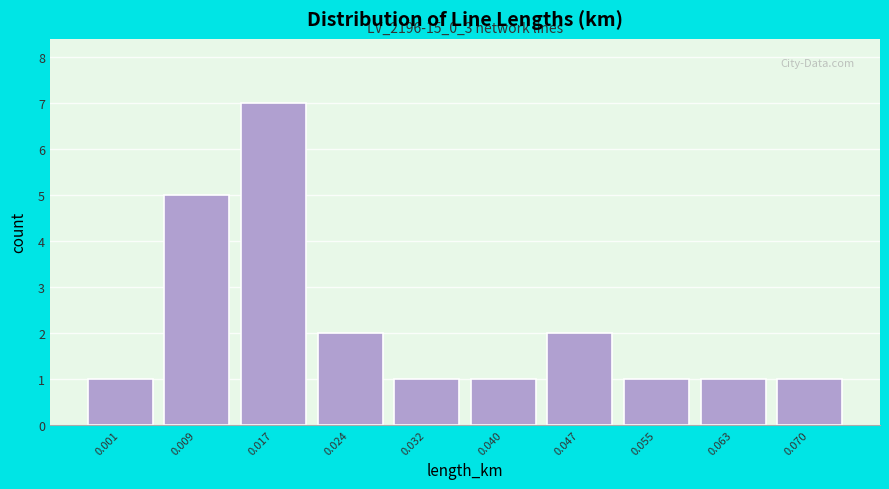

Reading left to right, what are all the values shown in this chart?

0.001=1	0.009=5	0.017=7	0.024=2	0.032=1	0.040=1	0.047=2	0.055=1	0.063=1	0.070=1